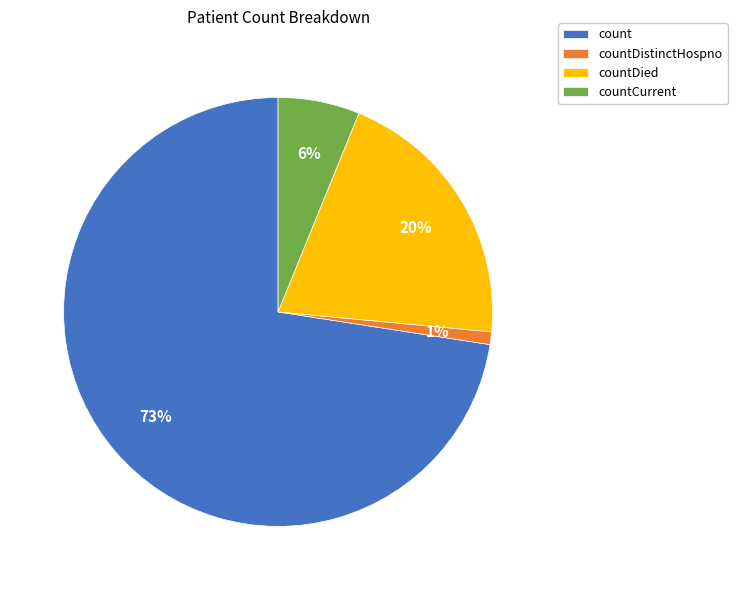

Is it true that countDistinctHospno is 1% of the pie?

True